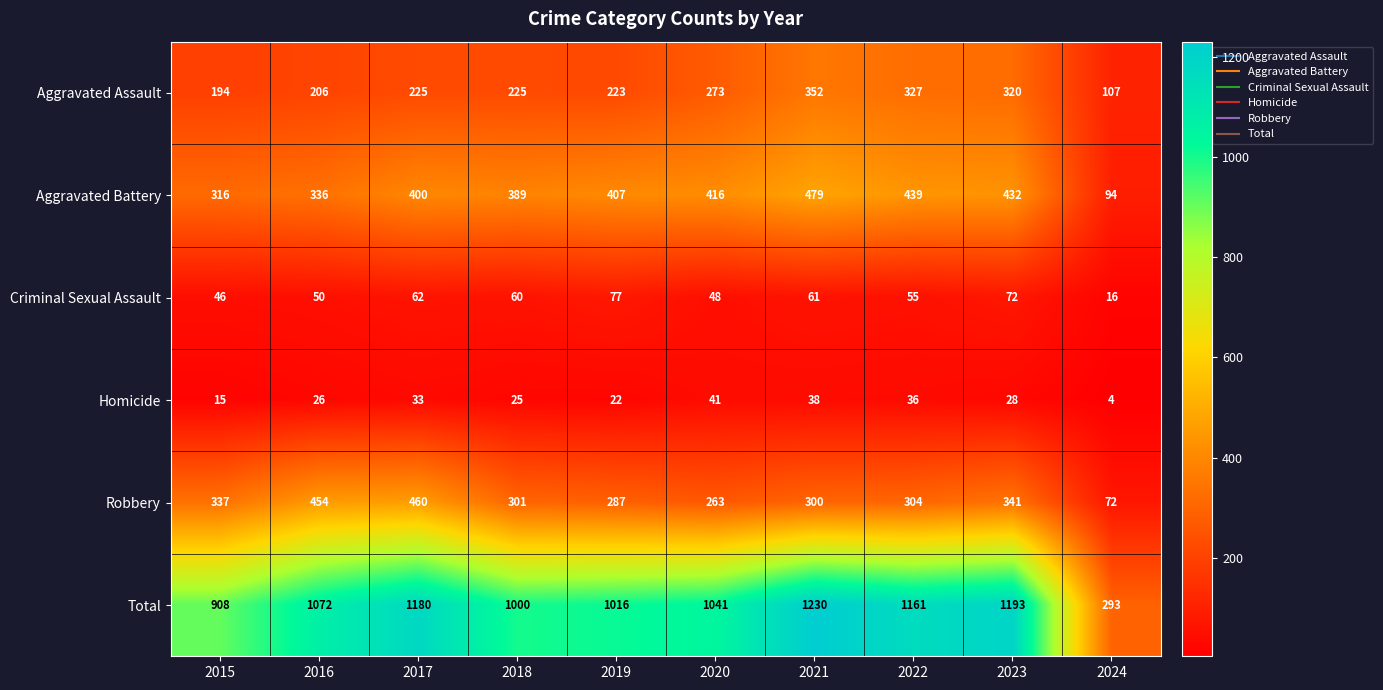

What is the difference between the maximum and second lowest values in the Total series?

322